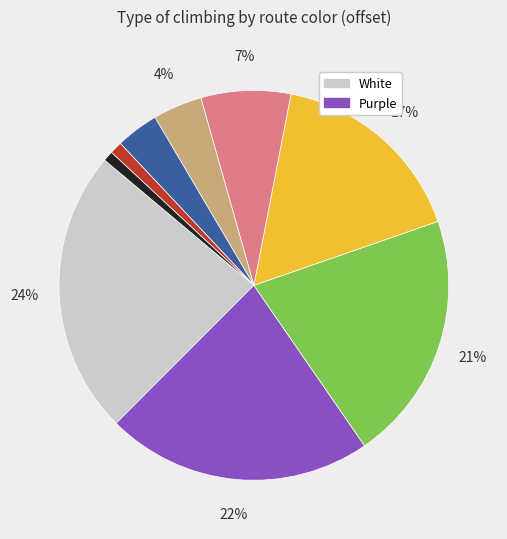

Is there any slice that represents more than half of the pie?

No